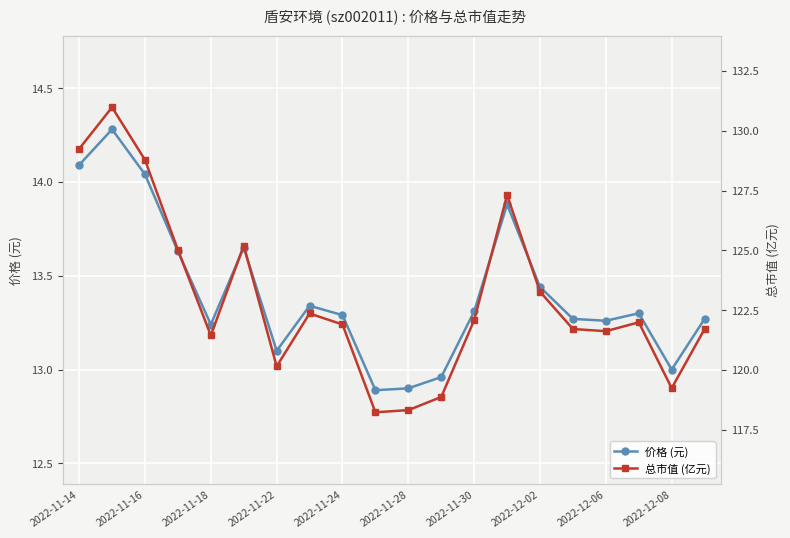

Where is the first local minimum for 价格 (元)?

2022-11-18